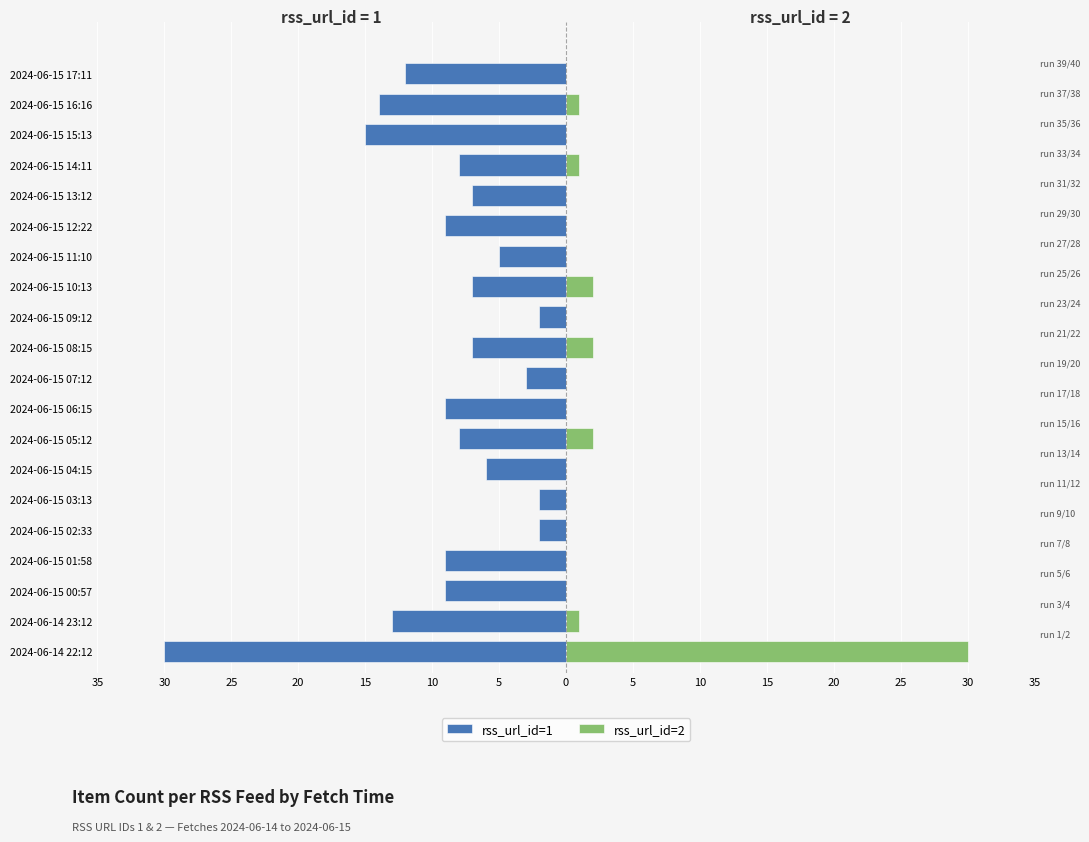

Which has a higher value, 2024-06-15 04:15 or 2024-06-15 13:12?

2024-06-15 04:15